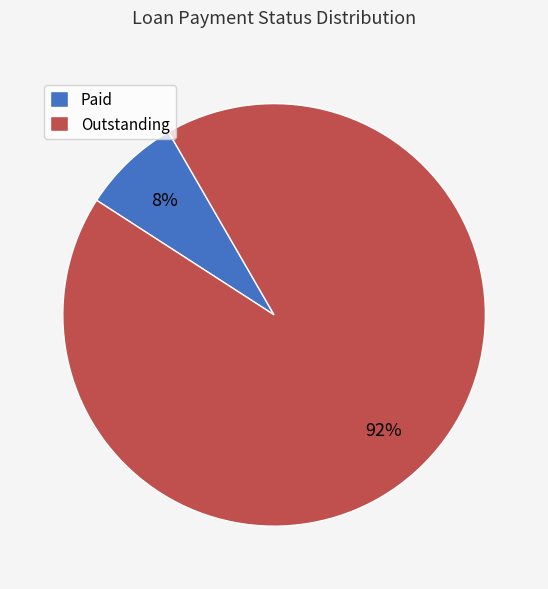

The Paid slice represents 8% of the pie. True or false?

True